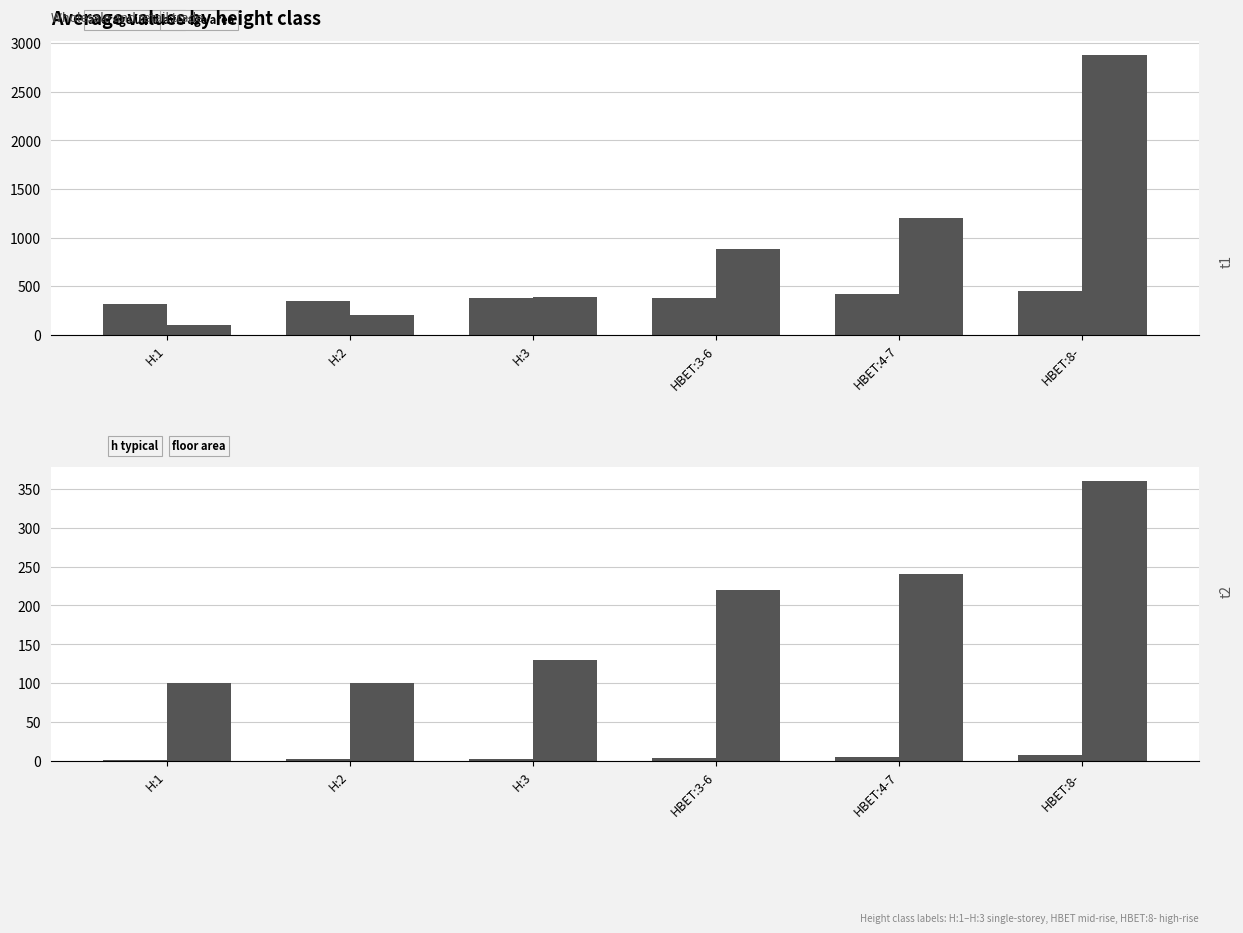

What is the sum of the floor_area values at HBET:8- and HBET:4-7?

600